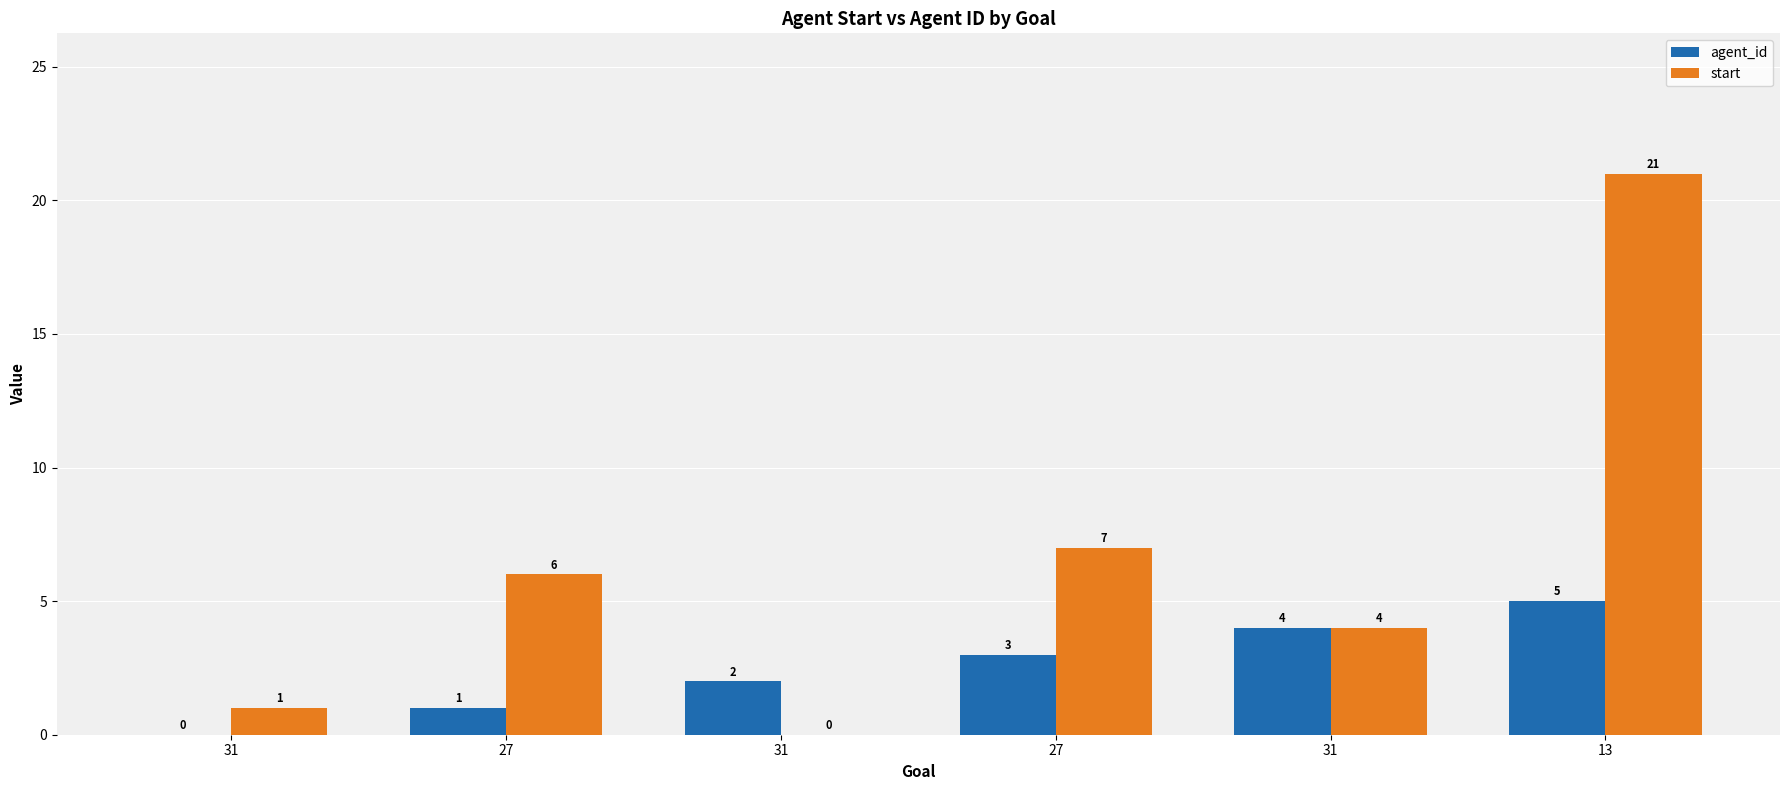

True or false: start has a value of 1 at 31.

True